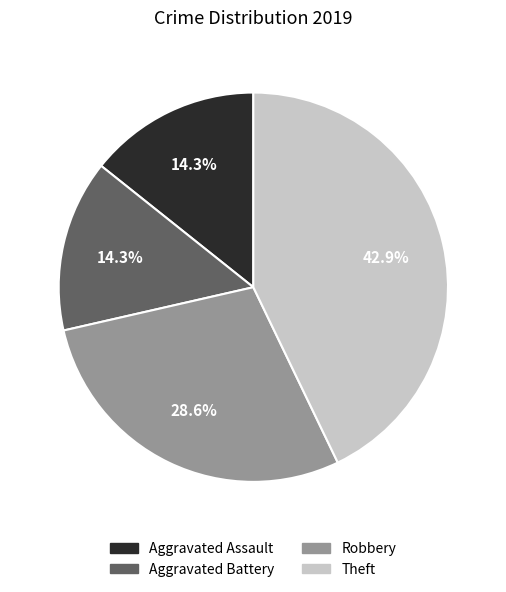

Approximately how many times larger is the value at Aggravated Battery compared to Robbery?

0.5